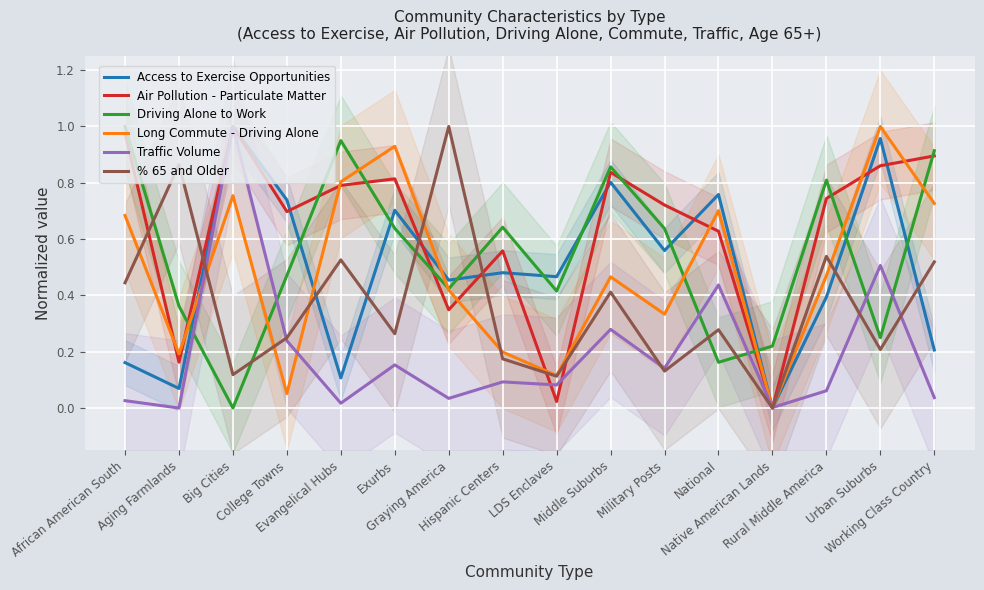

What is the value of the Driving Alone to Work point at the 1st from the left?

1.0